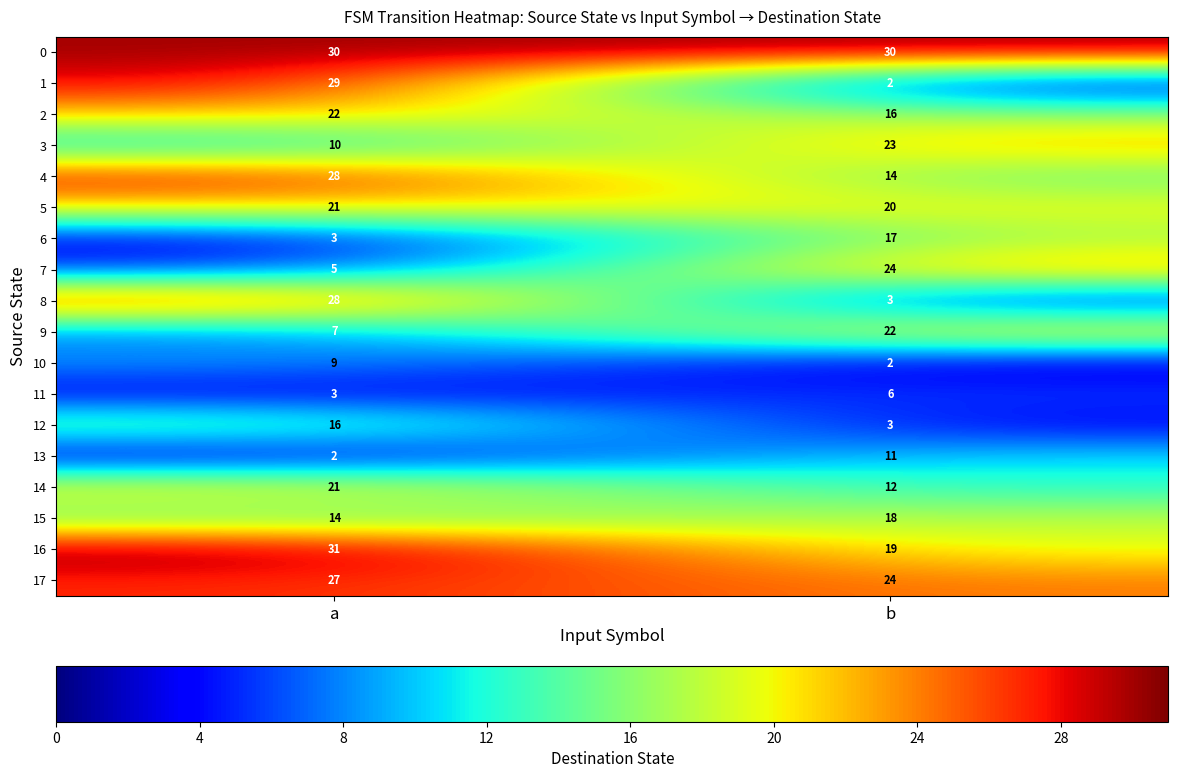

Between a and b, which series saw the biggest shift?

1